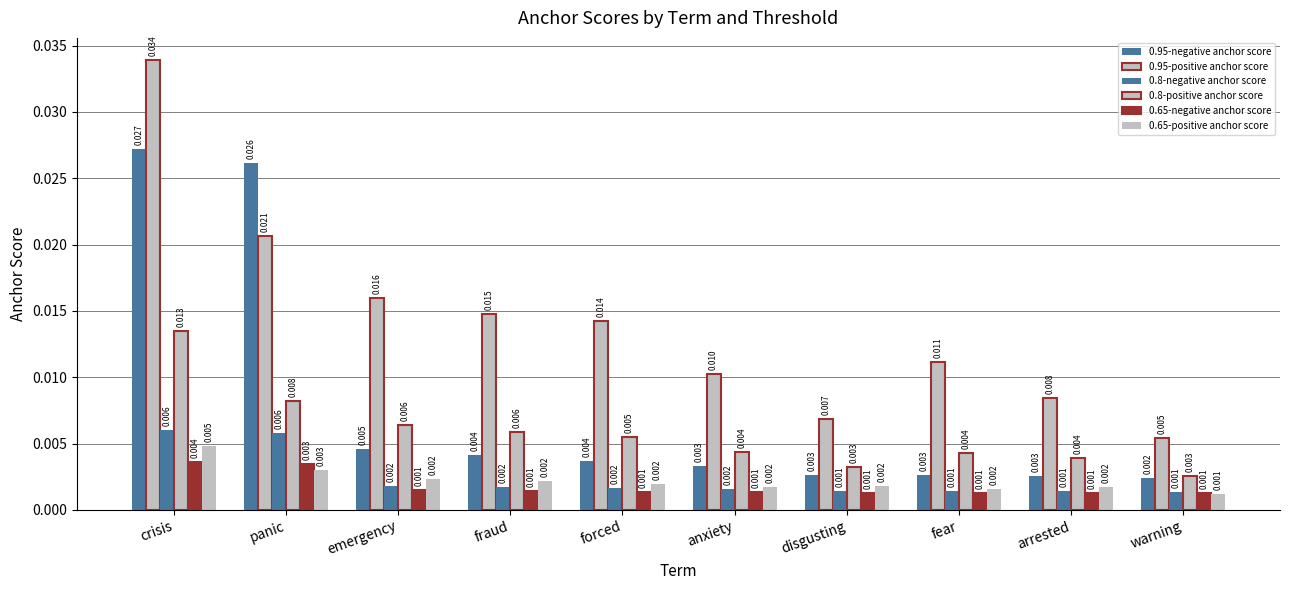

The value of 0.65-negative anchor score at anxiety is 0.0. True or false?

True